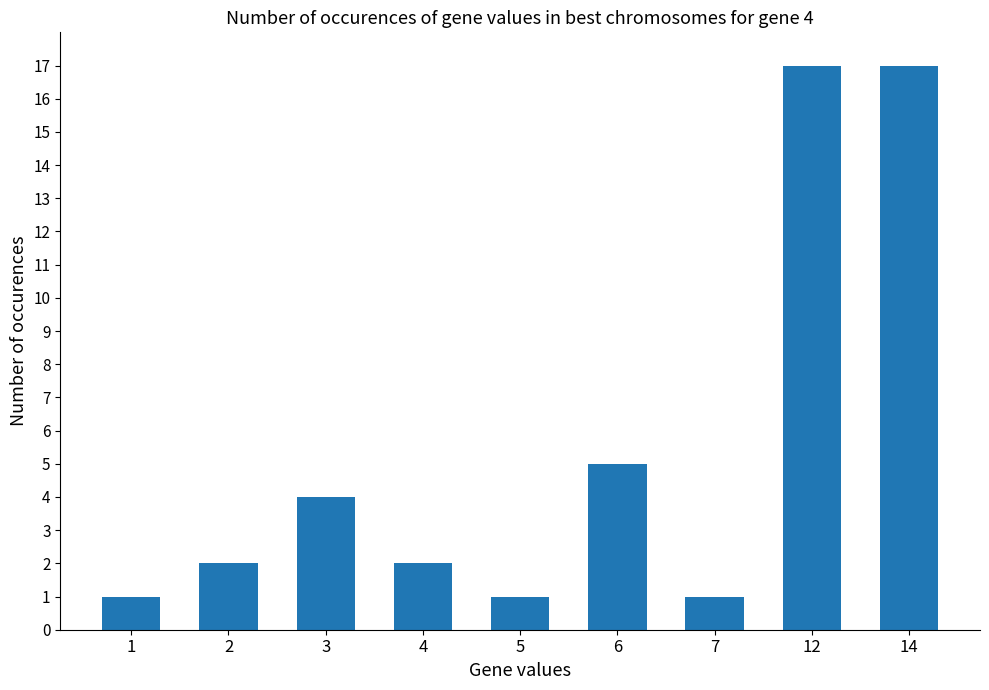

Reading left to right, transcribe all the data shown in this chart.

1=1	2=2	3=4	4=2	5=1	6=5	7=1	12=17	14=17